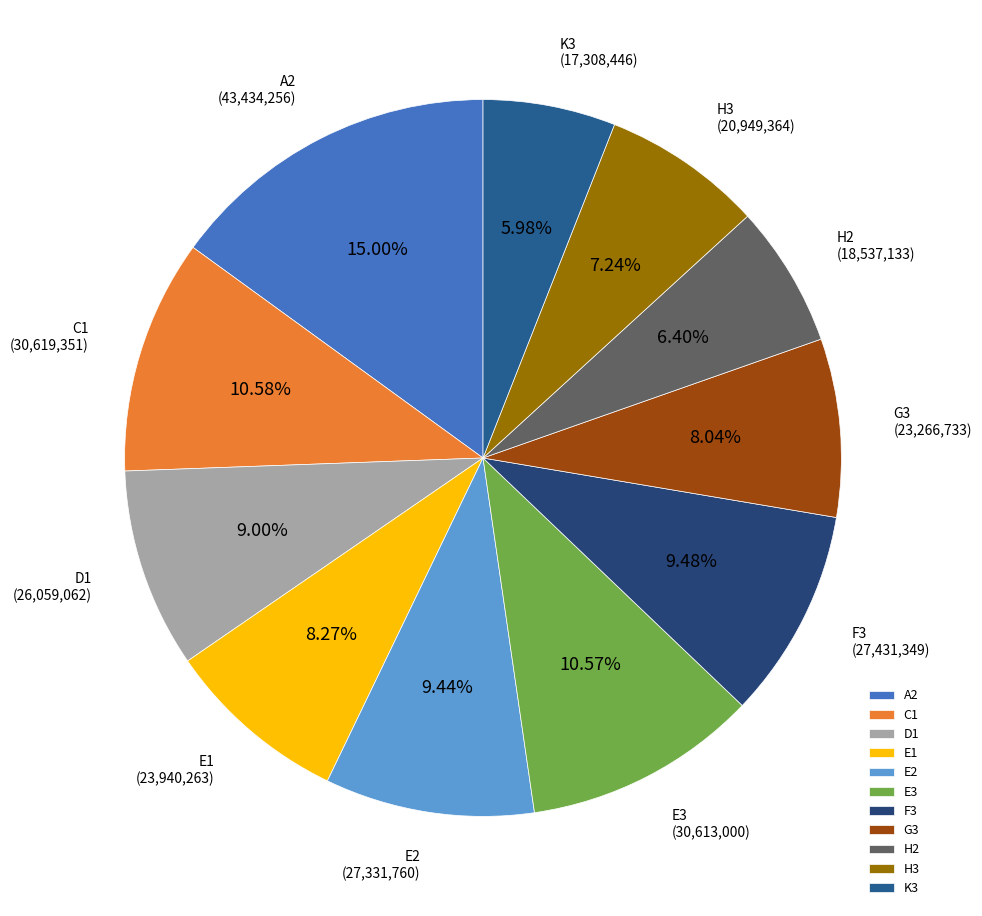

What is the largest slice in the pie chart?

A2